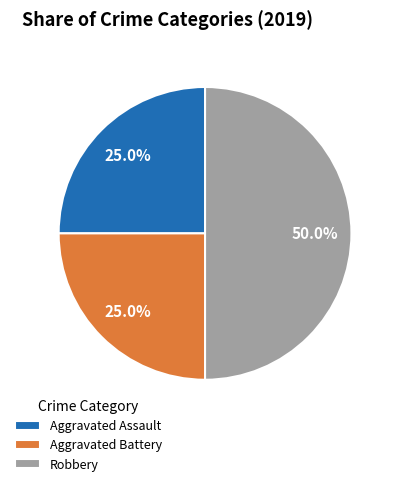

Does Aggravated Battery represent more than half of the total?

No